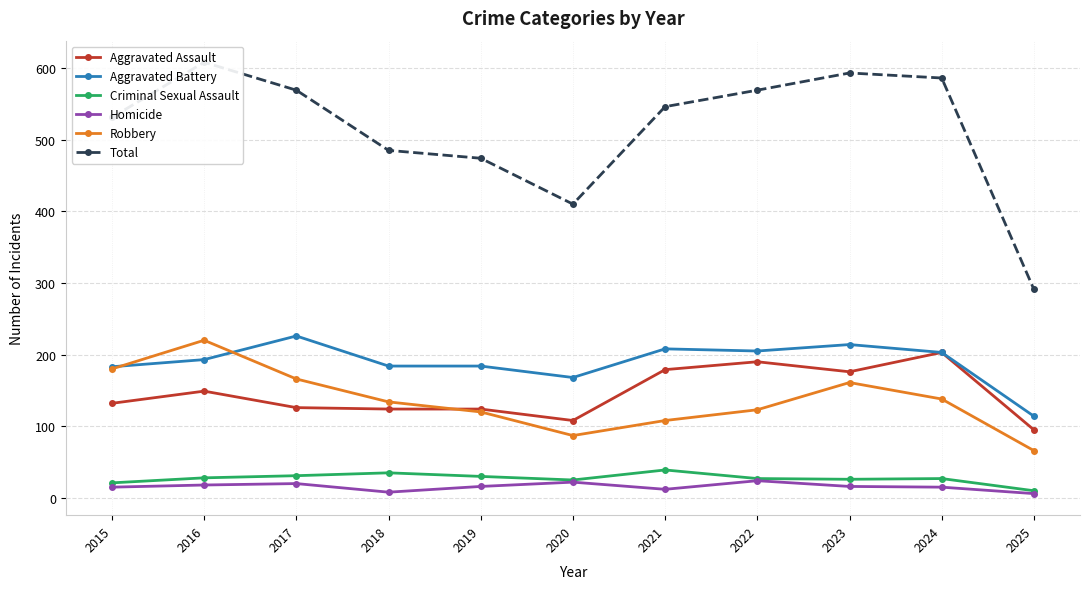

Between 2016 and 2017, which series saw the biggest shift?

Robbery